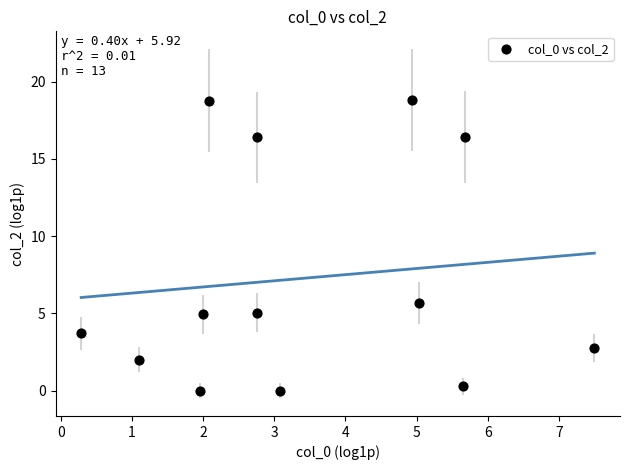

What is the range of X values (max minus min)?

7.2